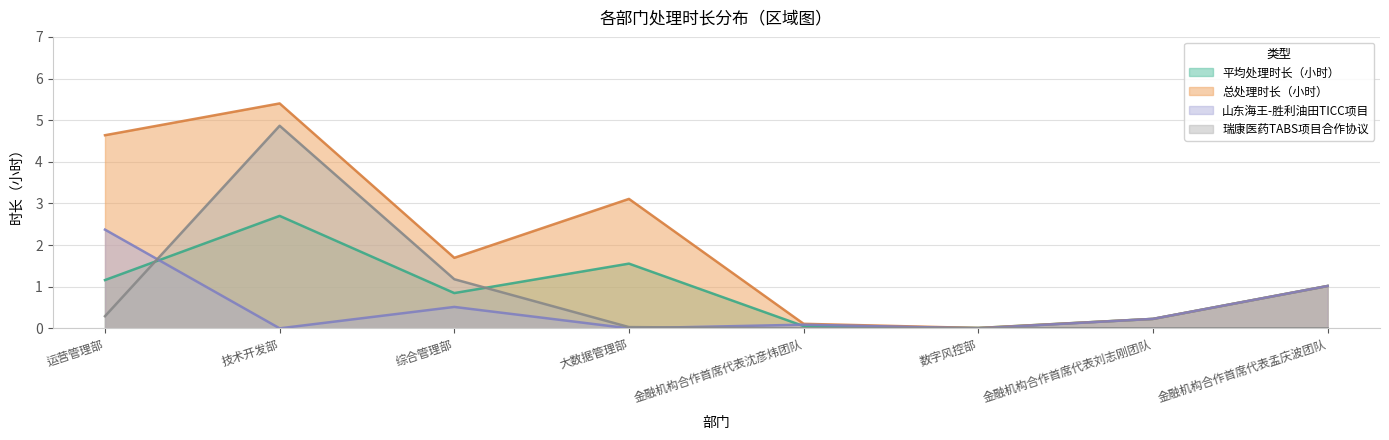

Does the chart display data point markers on the line(s)?

No